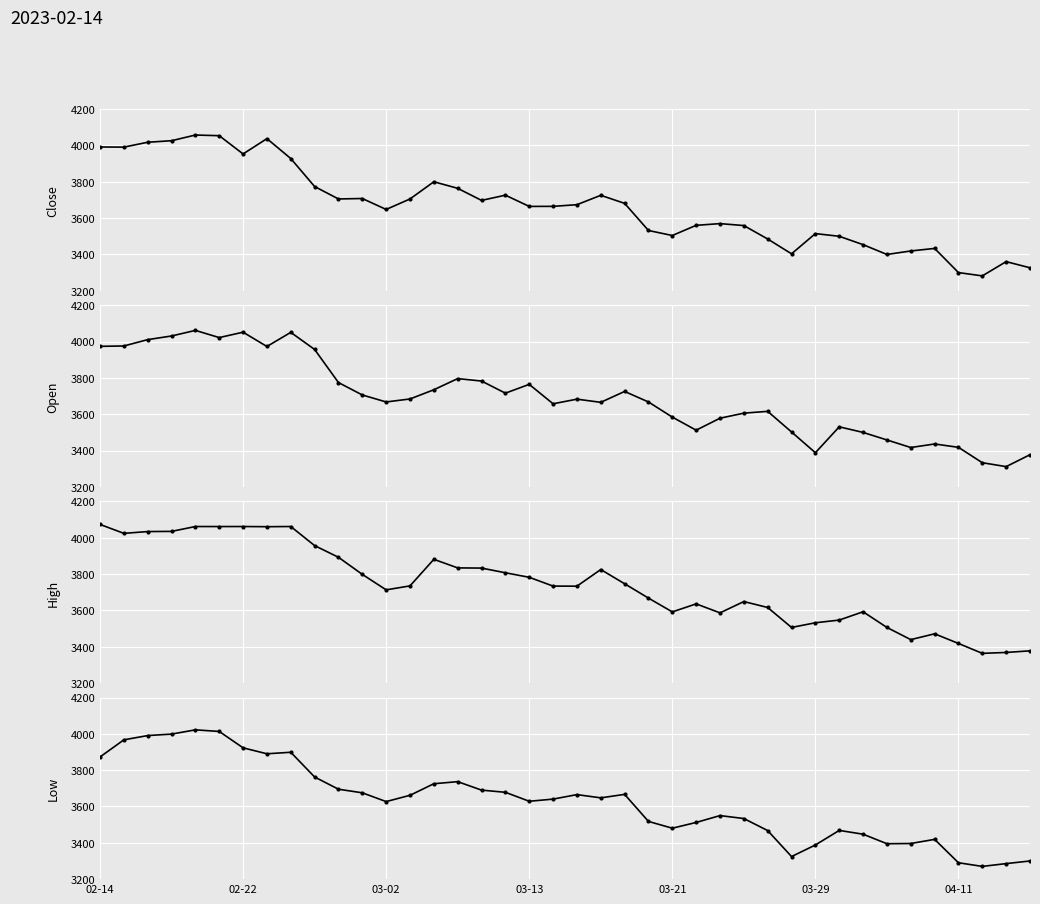

Is it true that Open equals 6272.6 at 28?

False